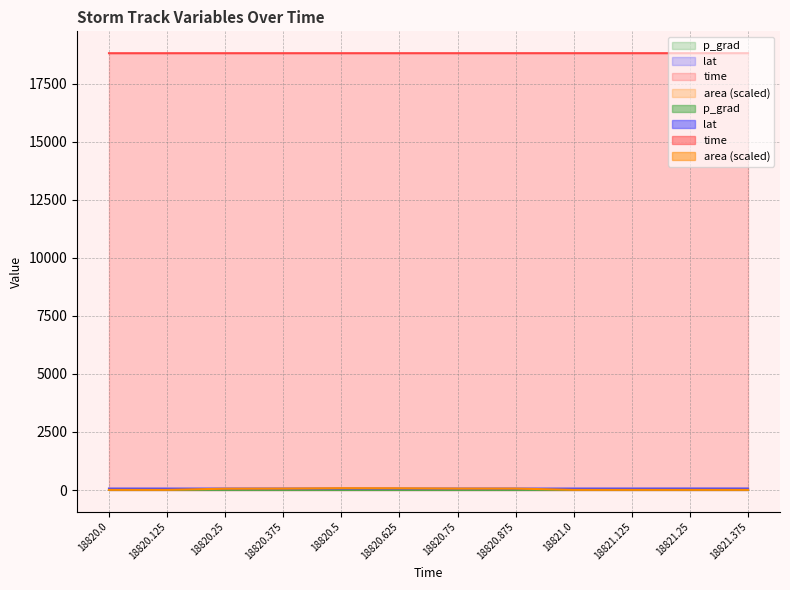

What are all the series names shown in the legend?

time, p_grad, lat, area